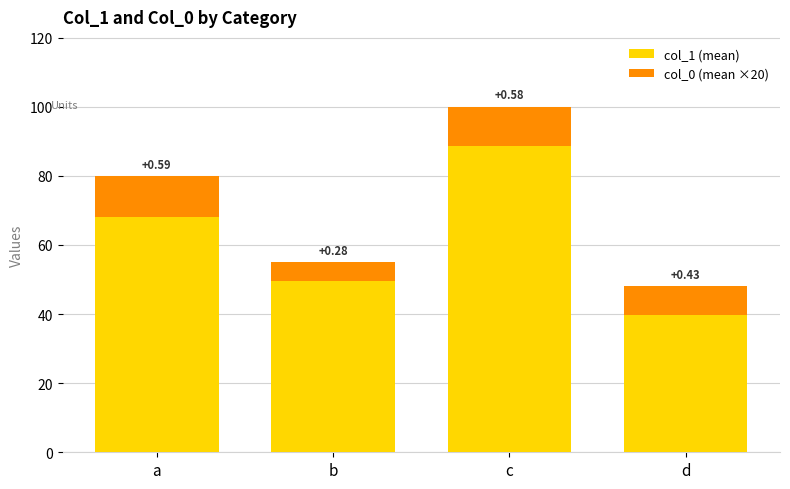

At how many categories does at least one series exceed 48?

3